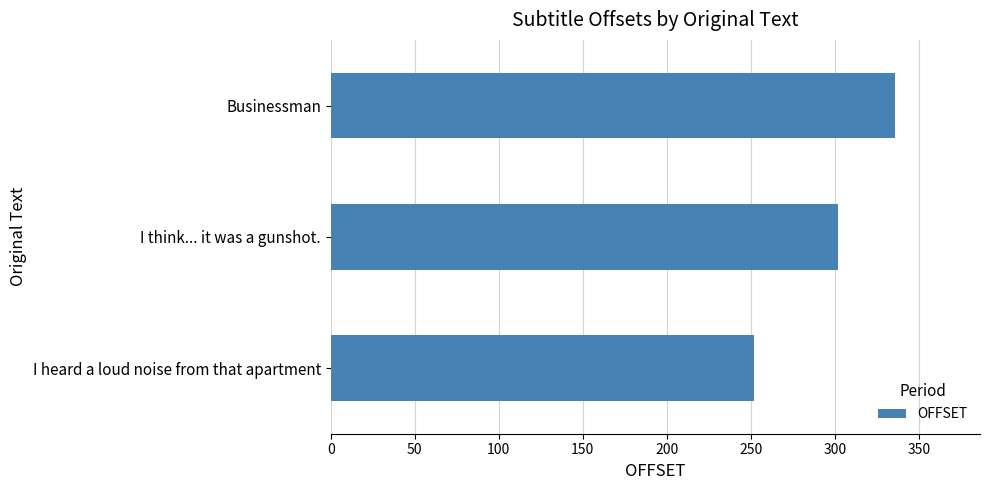

What is the approximate value at I think... it was a gunshot.?

302